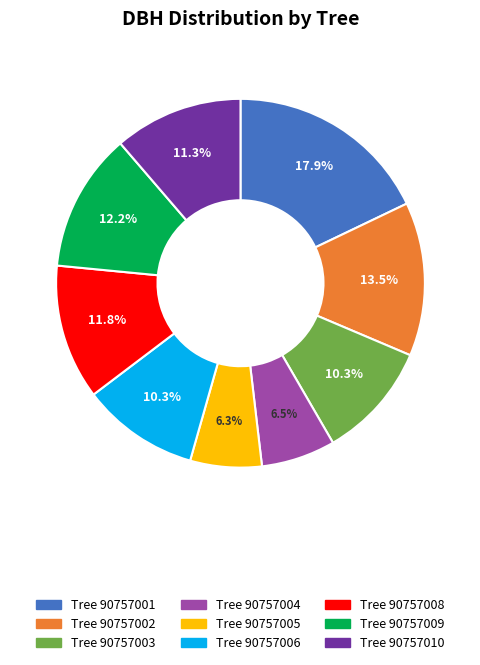

Does any single category account for the majority?

No